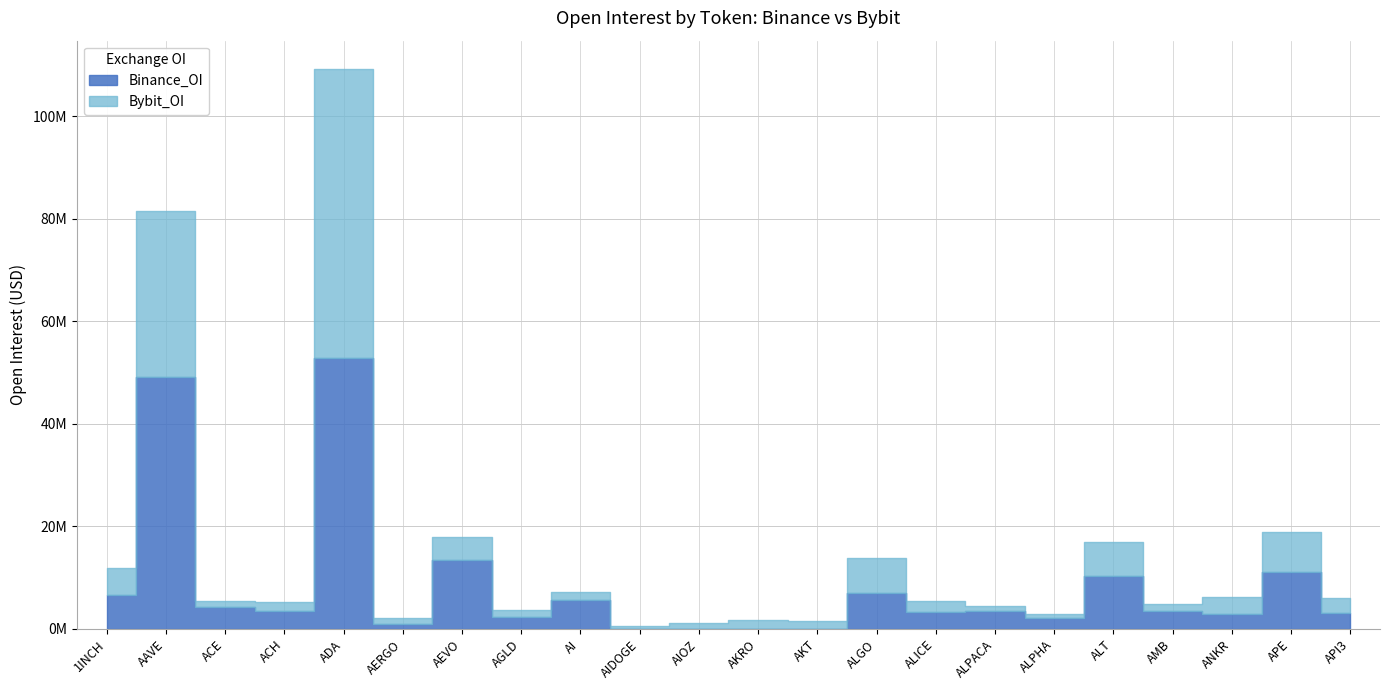

Where does the Binance_OI series first go above 3420854?

1INCH